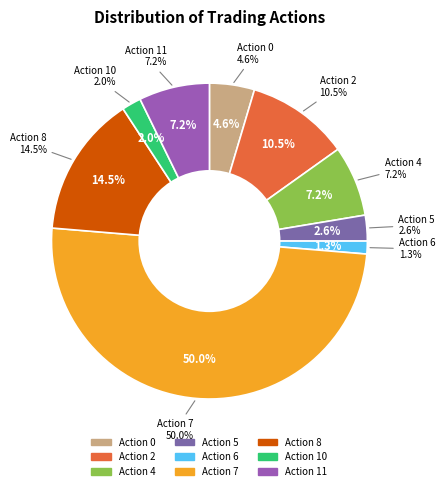

What is the smallest slice in the pie chart?

6